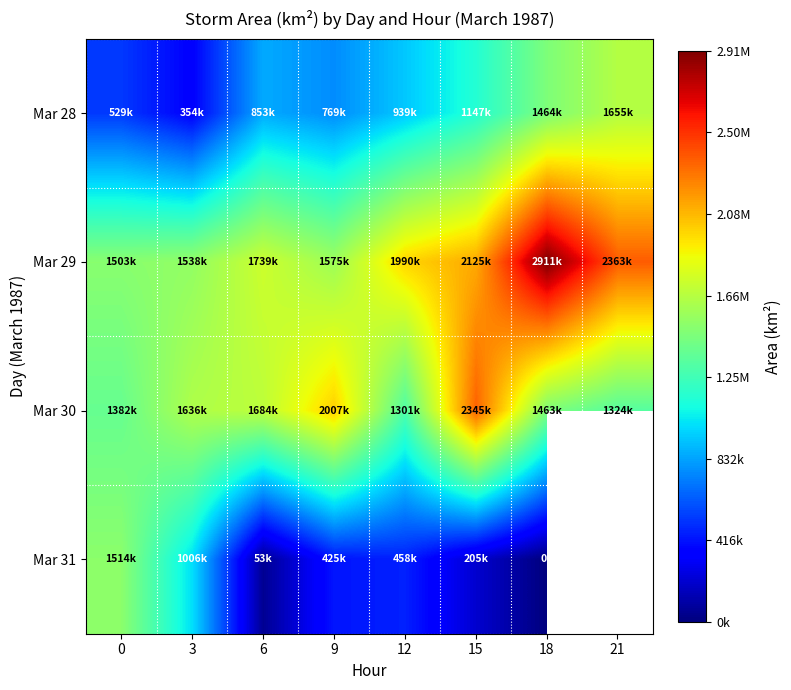

Which series has the largest range (max minus min)?

Mar 31